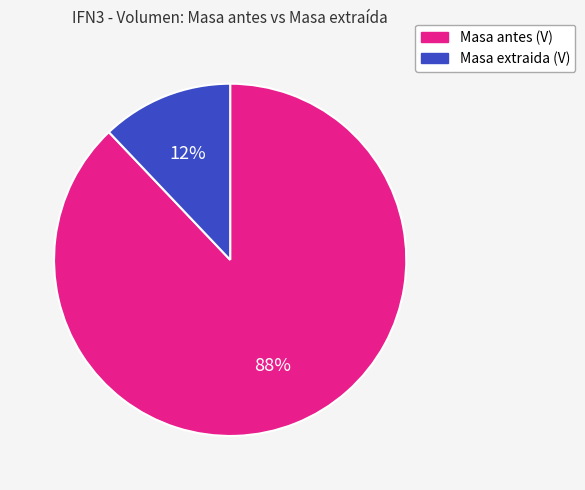

What is the smallest slice in the pie chart?

Masa extraida (V)